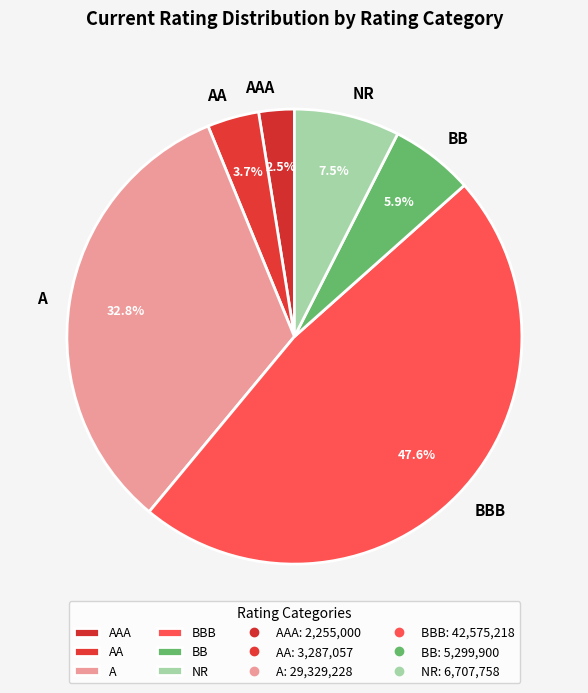

To the nearest percent, what is the average slice percentage?

17%